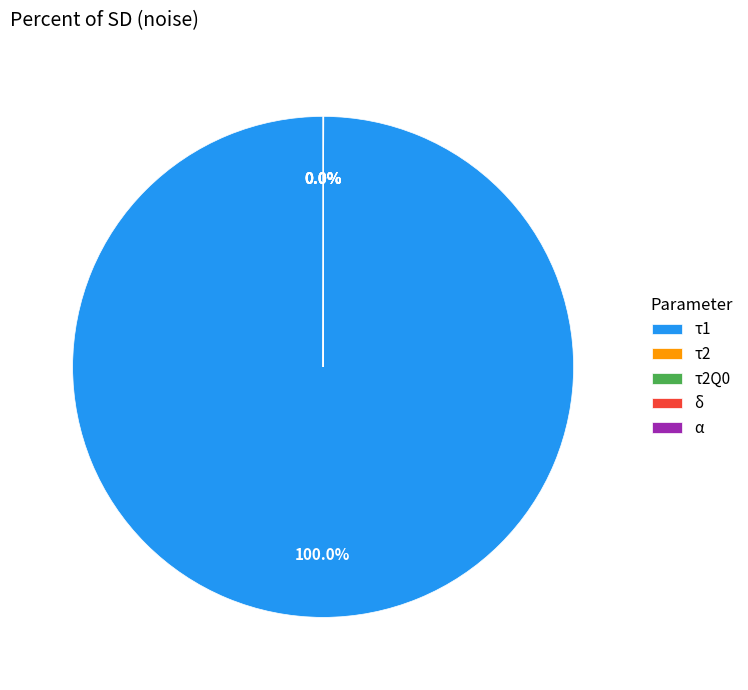

How many slices are in this pie chart?

5